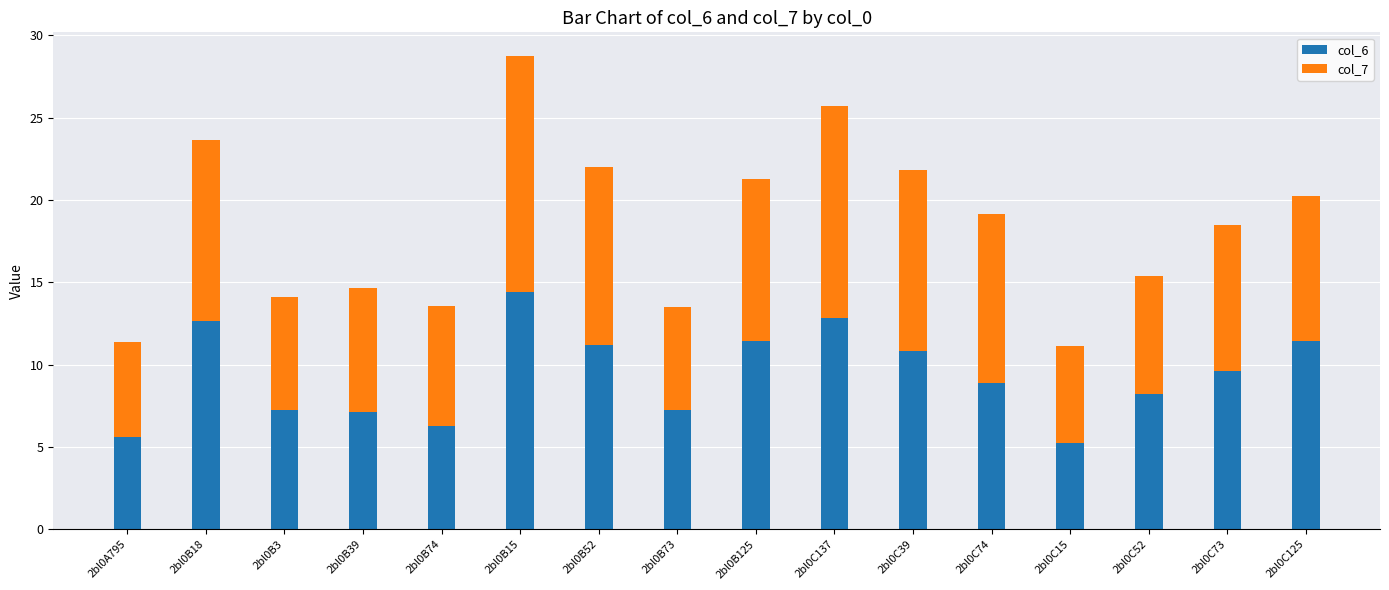

What is the value of the col_6 bar at the 8th from the left?

7.3